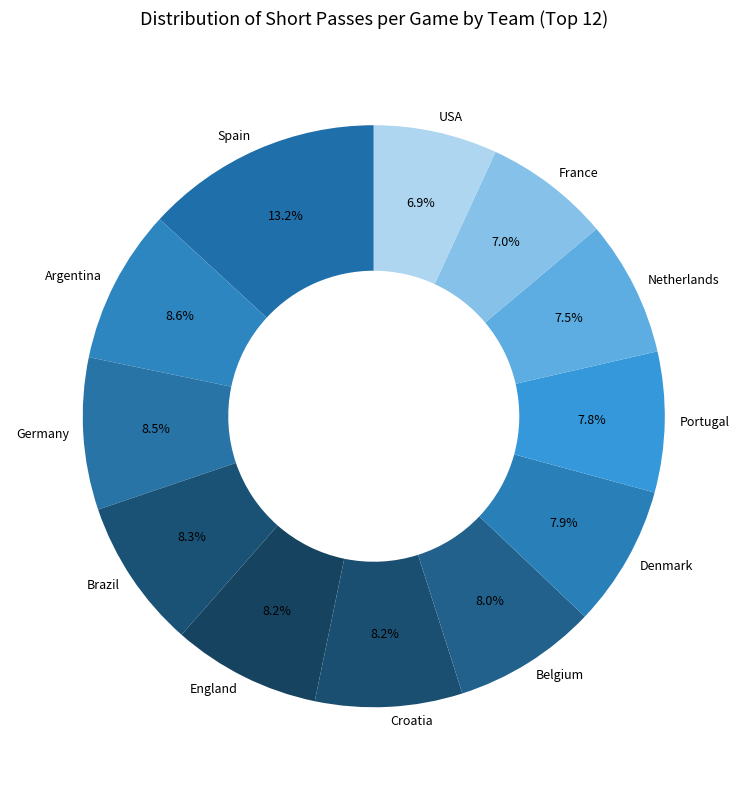

Does Spain represent more than half of the total?

No